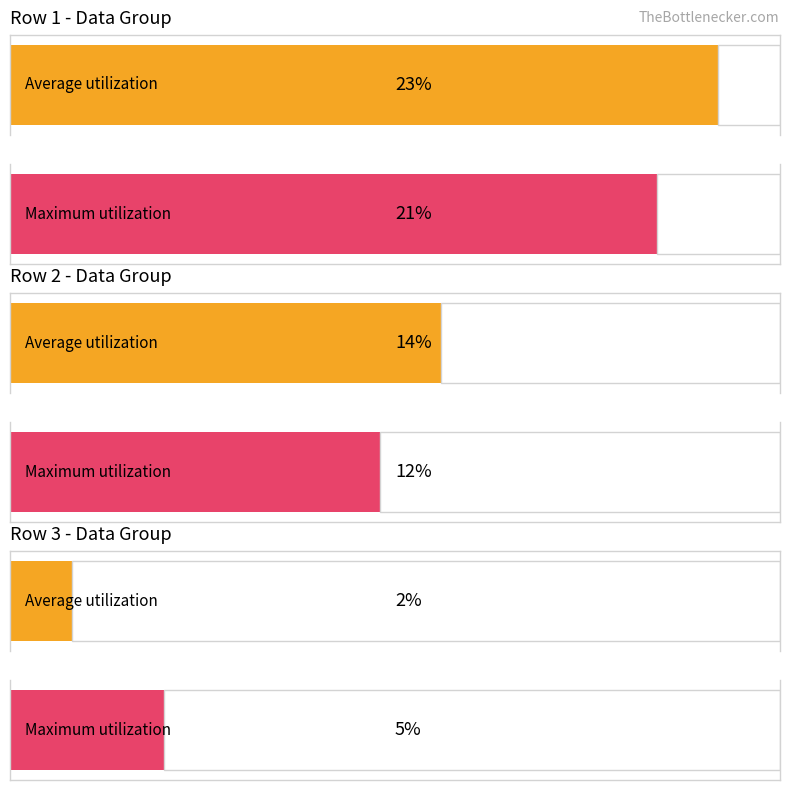

Which series has the largest range (max minus min)?

Average utilization